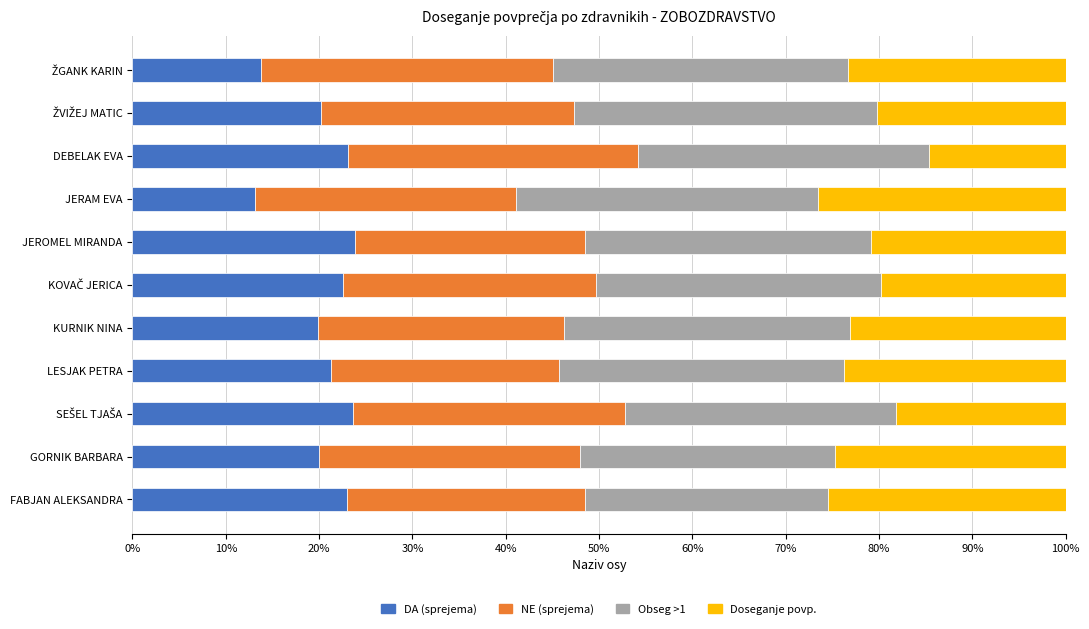

Count the number of data series in this chart.

4